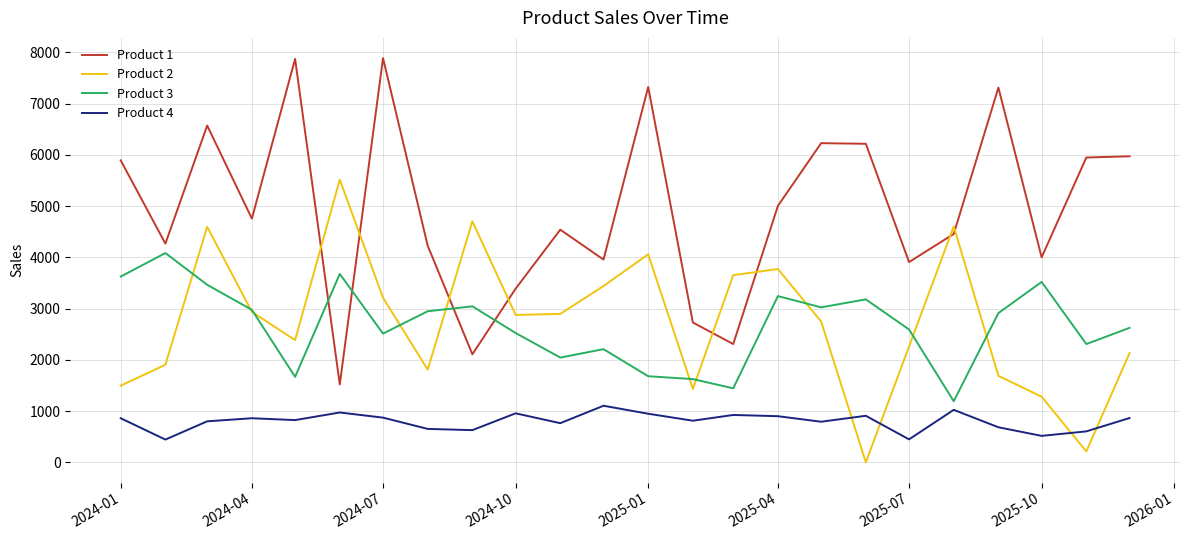

Which series has the largest range (max minus min)?

Product 1